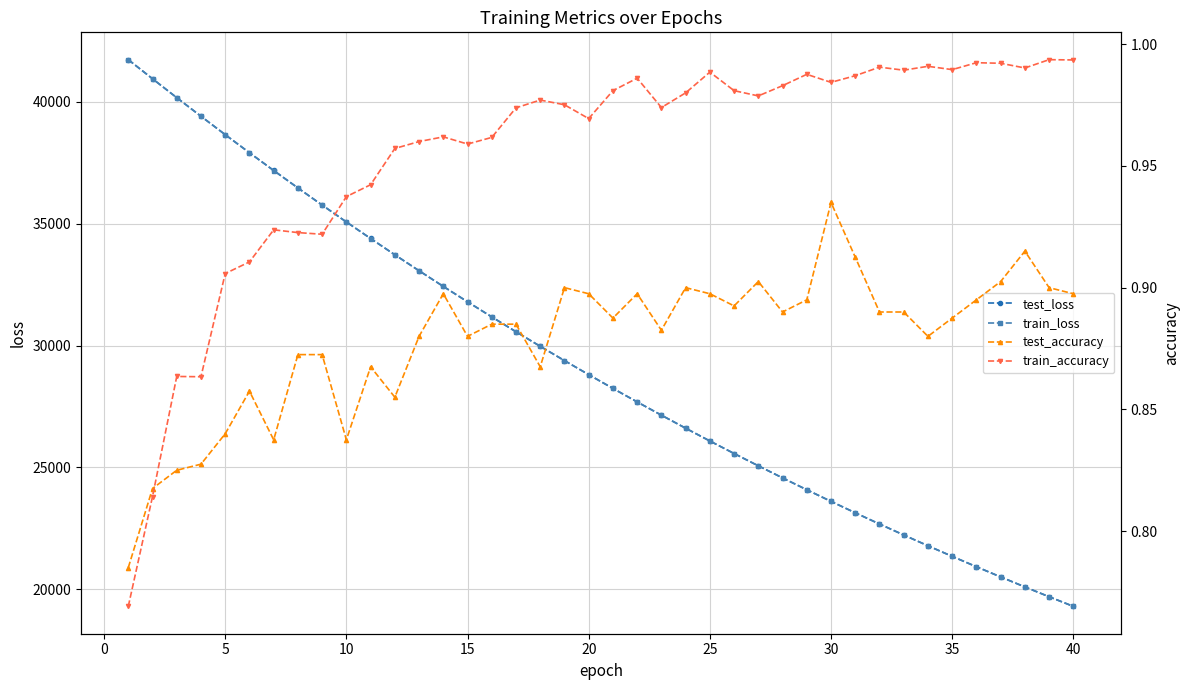

The value of test_loss at 25 is 38607.2. True or false?

False